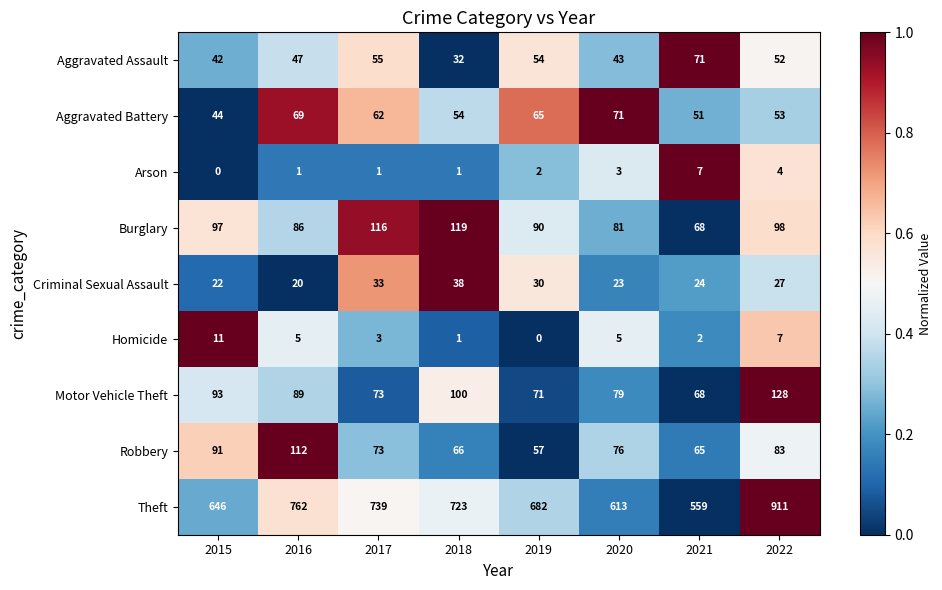

Rank the series at 2022 from lowest to highest value.

Arson, Homicide, Criminal Sexual Assault, Aggravated Assault, Aggravated Battery, Robbery, Burglary, Motor Vehicle Theft, Theft